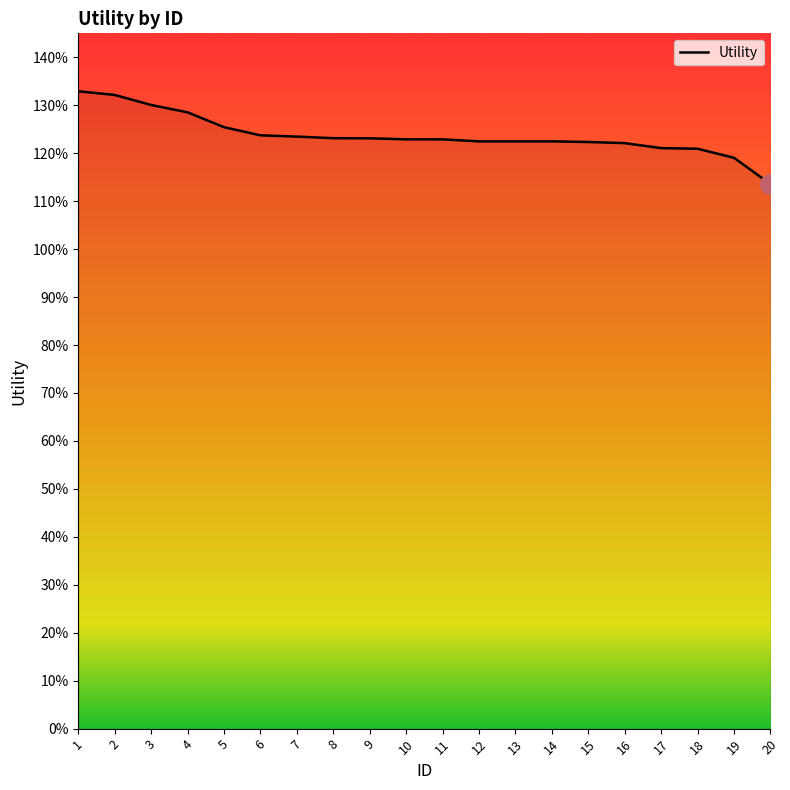

What is the approximate value at 1?

1.3